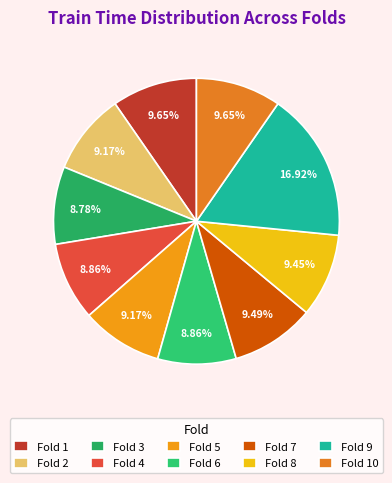

Does Fold 10 account for over 50% of the chart?

No